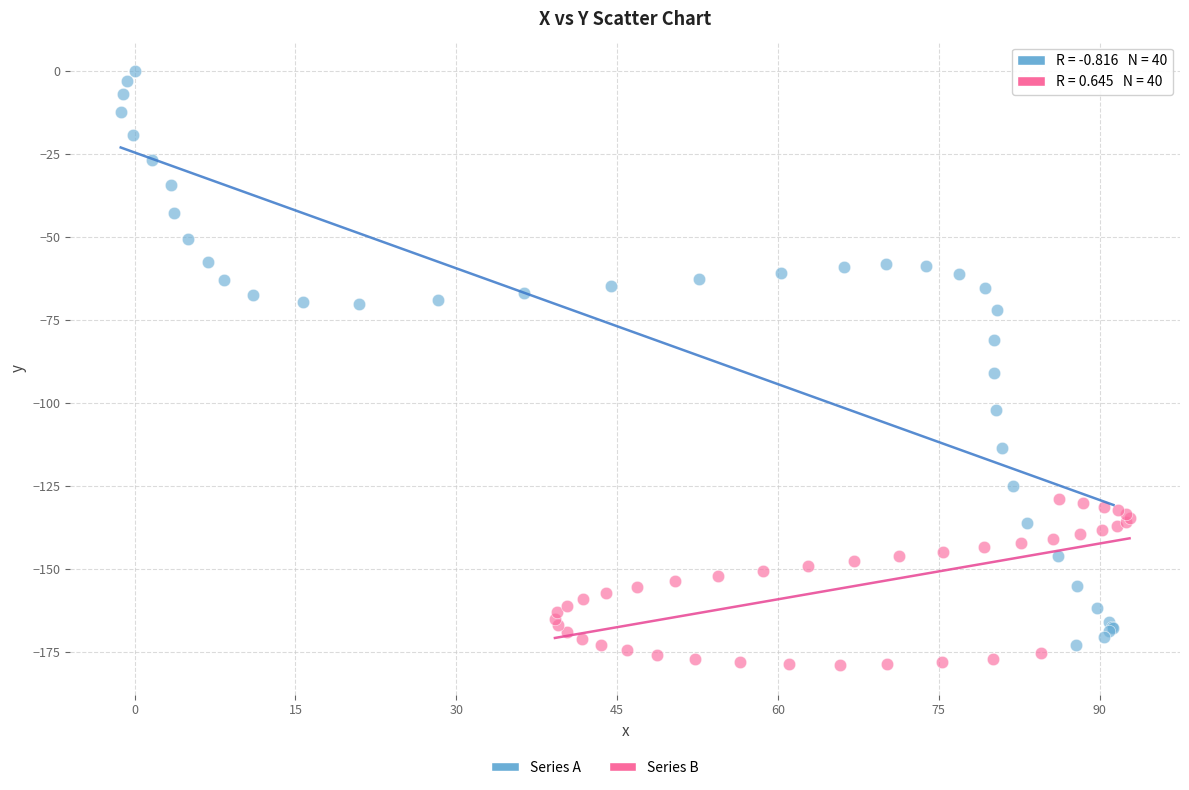

Which series contains the lowest Y value?

Series B